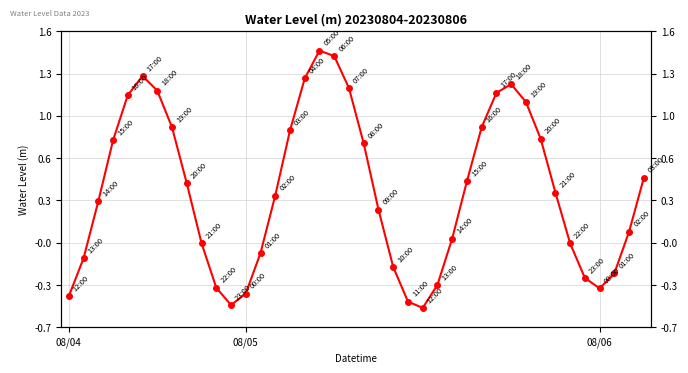

What is the difference between the second highest and minimum values?

2.0